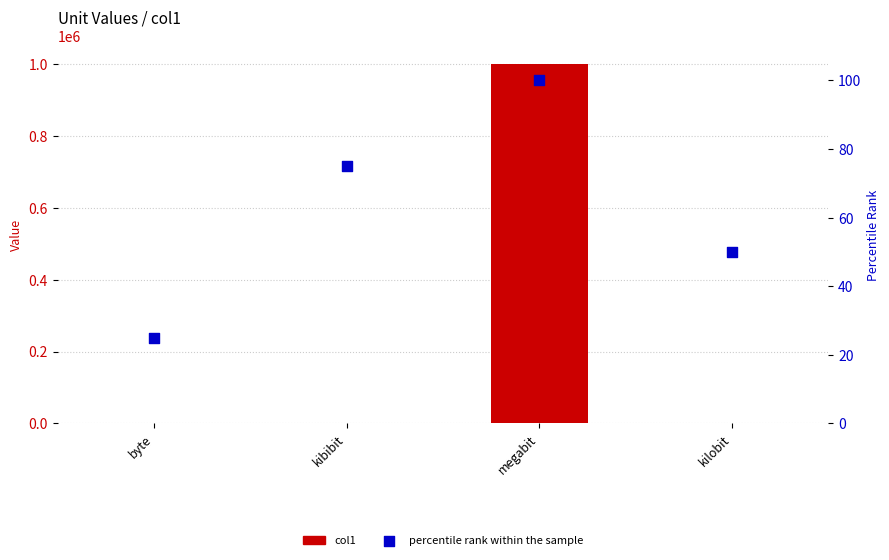

Which series reaches the maximum Y coordinate?

col1